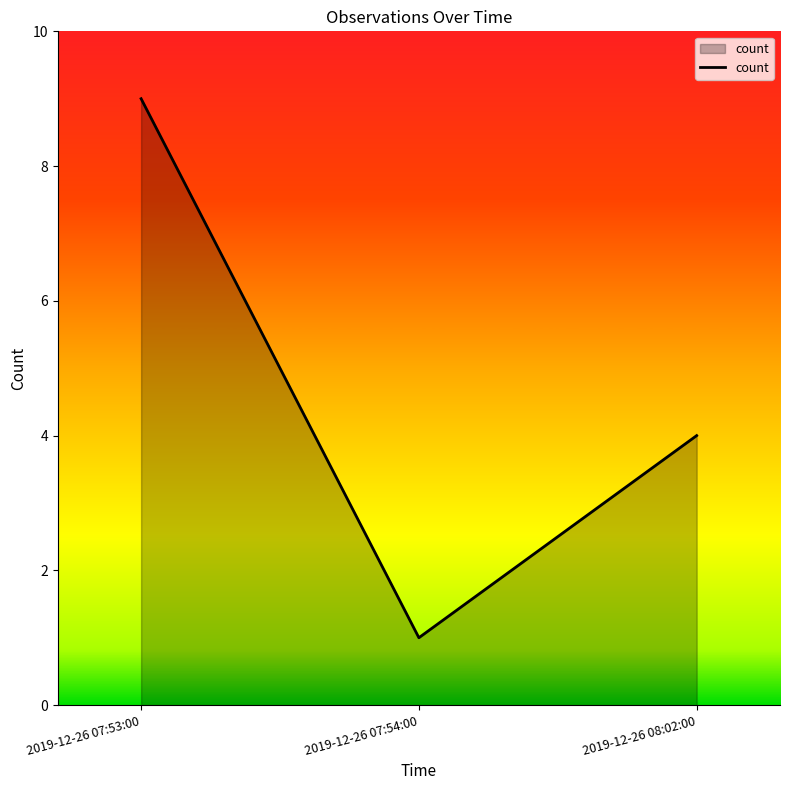

Is it true that the value at 2019-12-26 08:02:00 is 4?

True